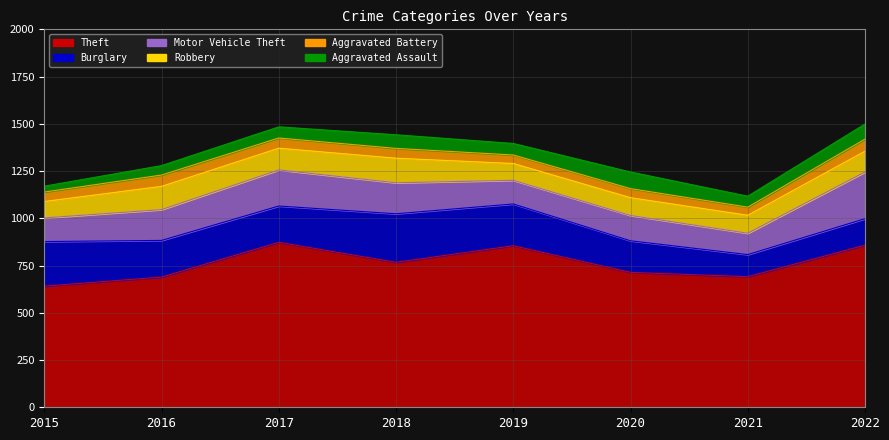

What is the difference between the Motor Vehicle Theft values at 2020 and 2017?

57